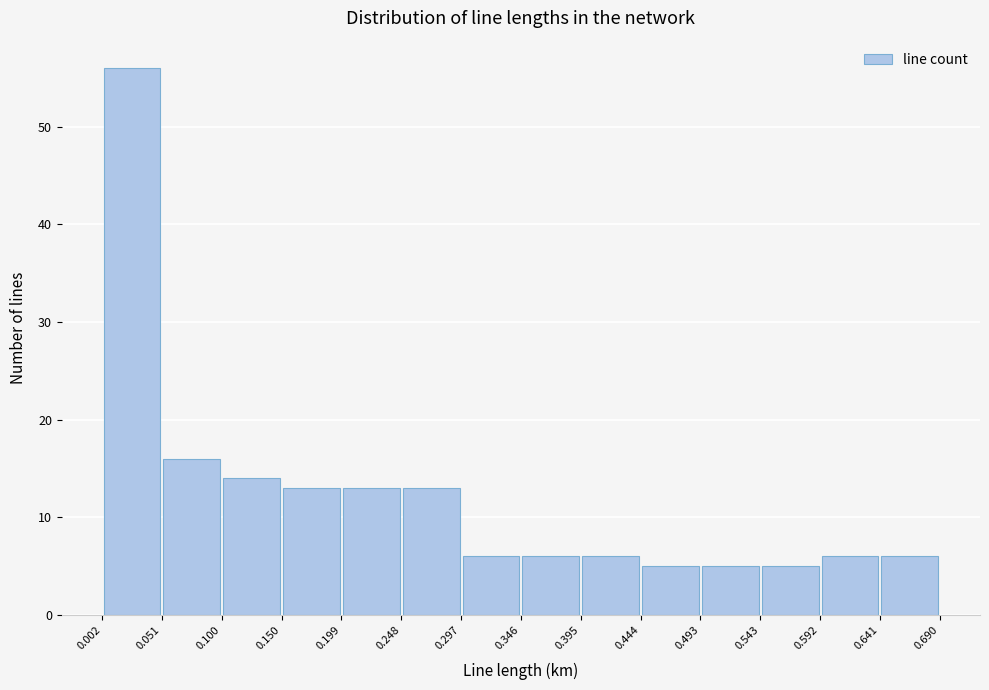

What is the height of the bar covering 0.199 to 0.248 on the x-axis? The values are not printed on the chart, so give them approximately, as read against the axis.

13